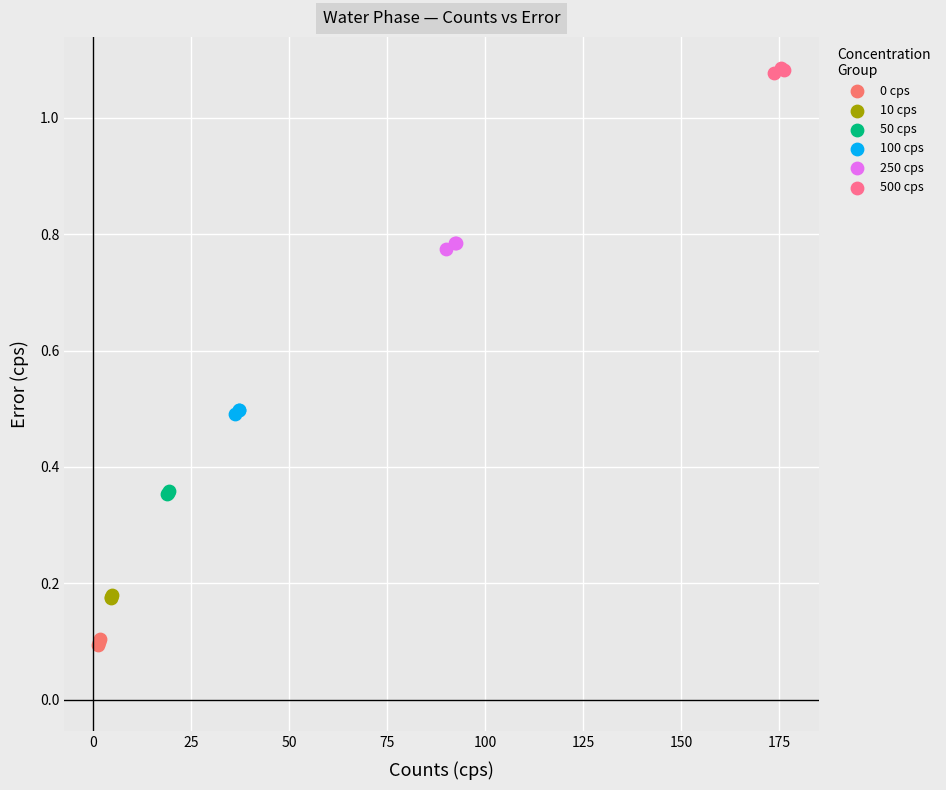

What are all the series names shown in the legend?

0 cps, 10 cps, 50 cps, 100 cps, 250 cps, 500 cps